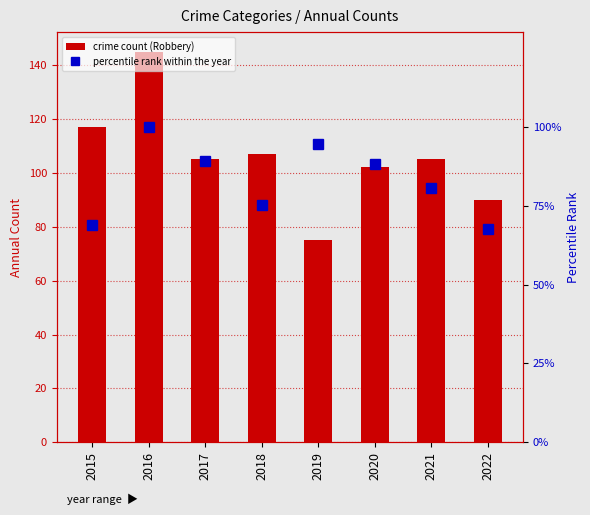

What is the sum of the crime count (Robbery) values at 2018 and 2020?

209.0